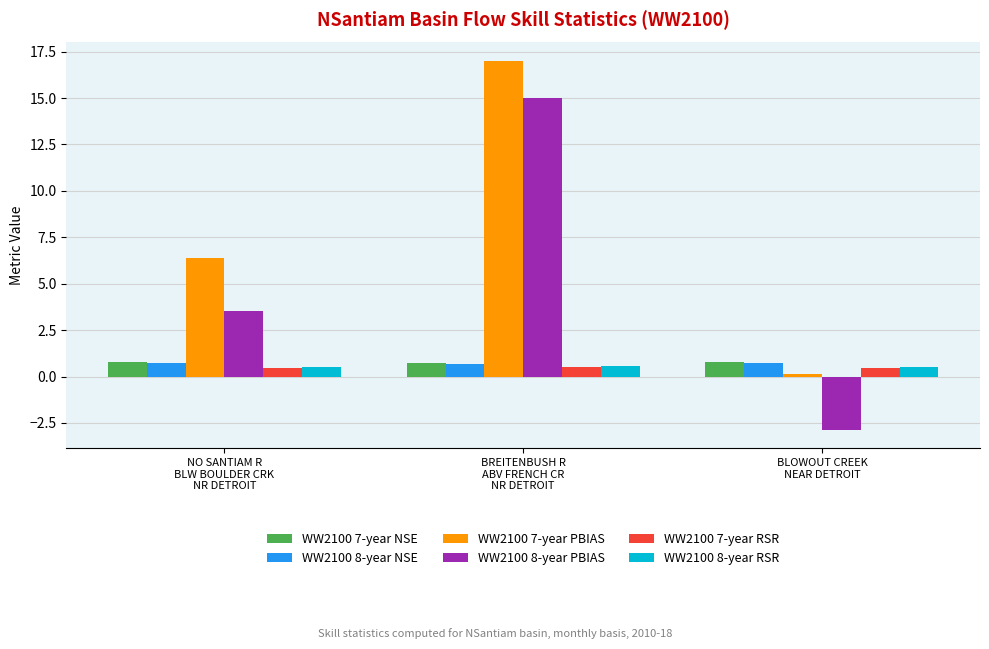

What is the sum of all WW2100 8-year RSR values?

1.6